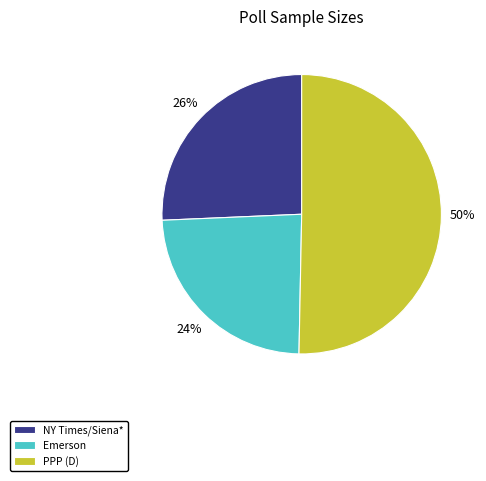

Combined, do NY Times/Siena* and PPP (D) account for over 50%?

Yes